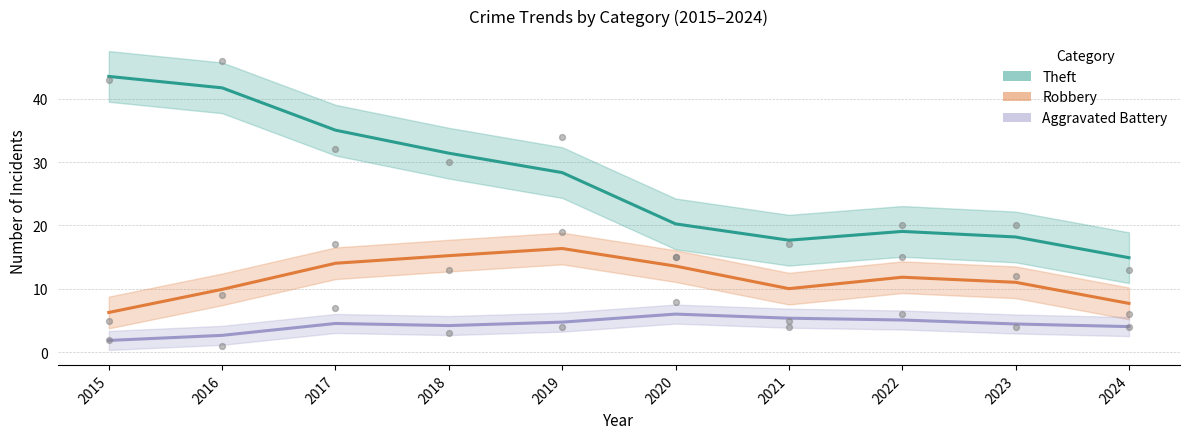

At which category is the sum across all series the highest?

2016